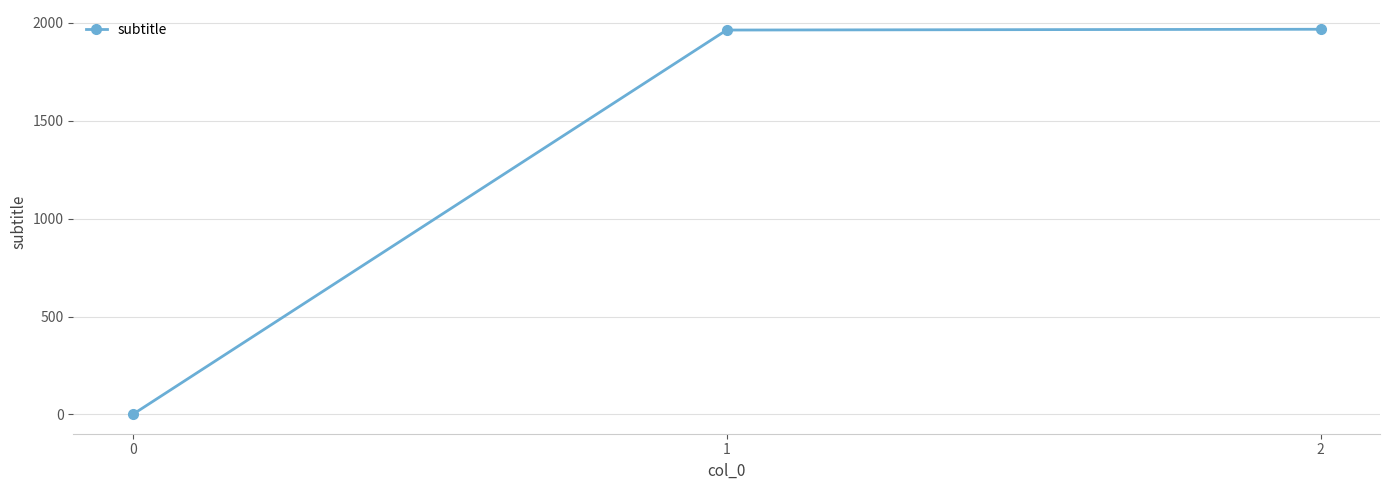

What is the maximum value shown in the chart?

1968